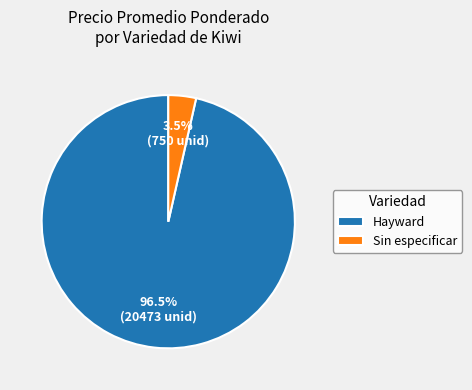

Which category has the biggest portion of the pie?

Hayward